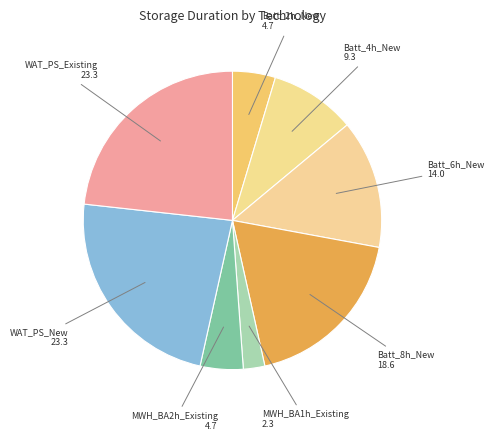

Rank the categories by value from lowest to highest.

MWH_BA1h_Existing, Batt_2h_New, MWH_BA2h_Existing, Batt_4h_New, Batt_6h_New, Batt_8h_New, WAT_PS_New, WAT_PS_Existing